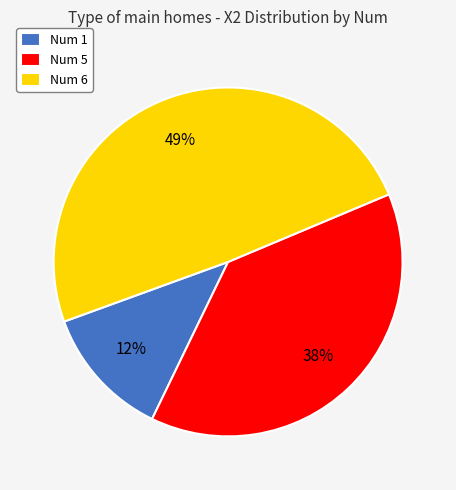

To the nearest percent, what percentage of the pie is Num 1?

12%